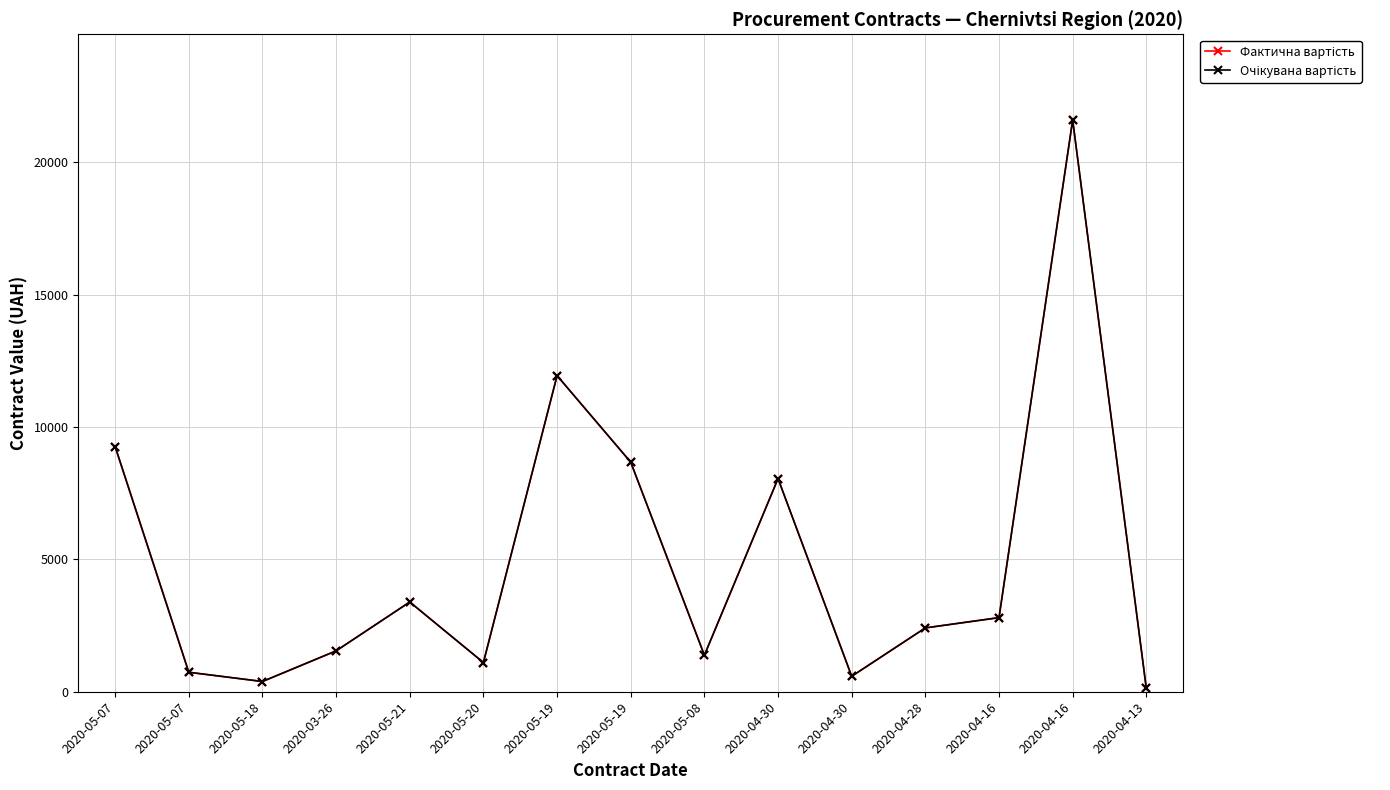

True or false: Очікувана вартість has more than 2 points higher than both neighbors.

True